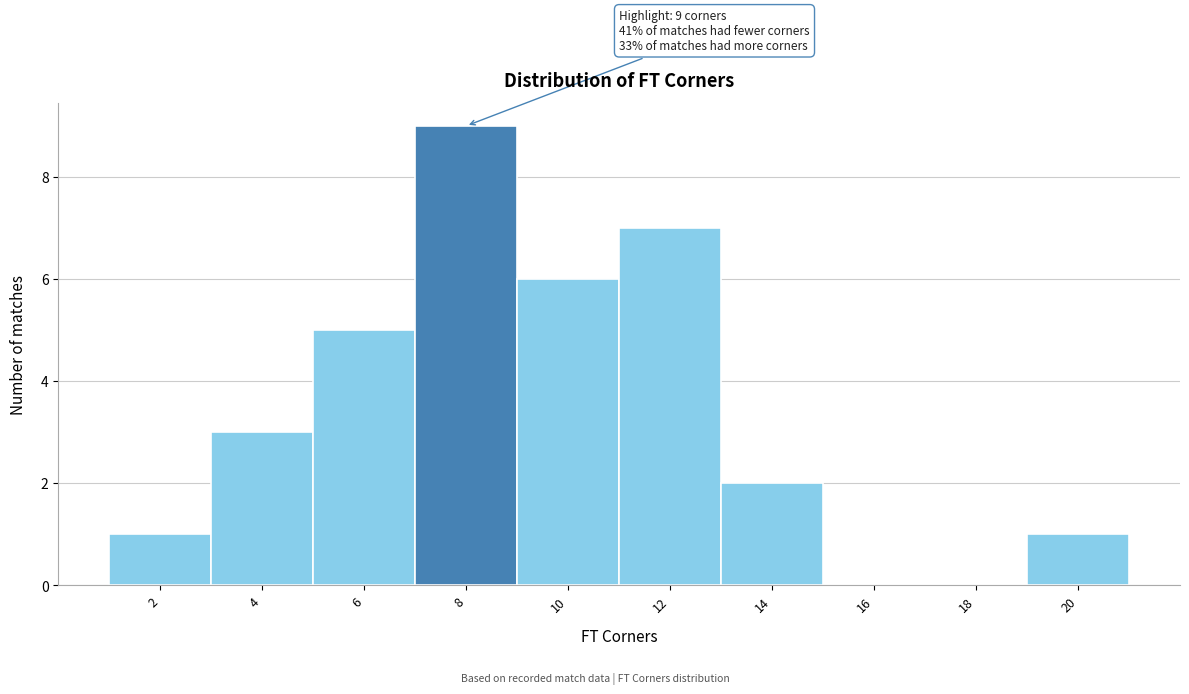

Reading left to right, extract all data points from this chart.

2=1	4=3	6=5	8=9	10=6	12=7	14=2	16=0	18=0	20=1